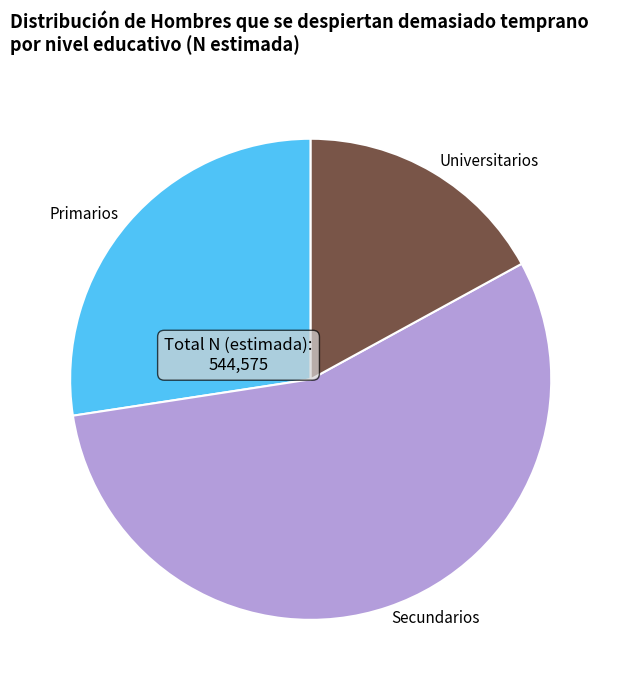

Rank the categories by value from highest to lowest.

Secundarios, Primarios, Universitarios